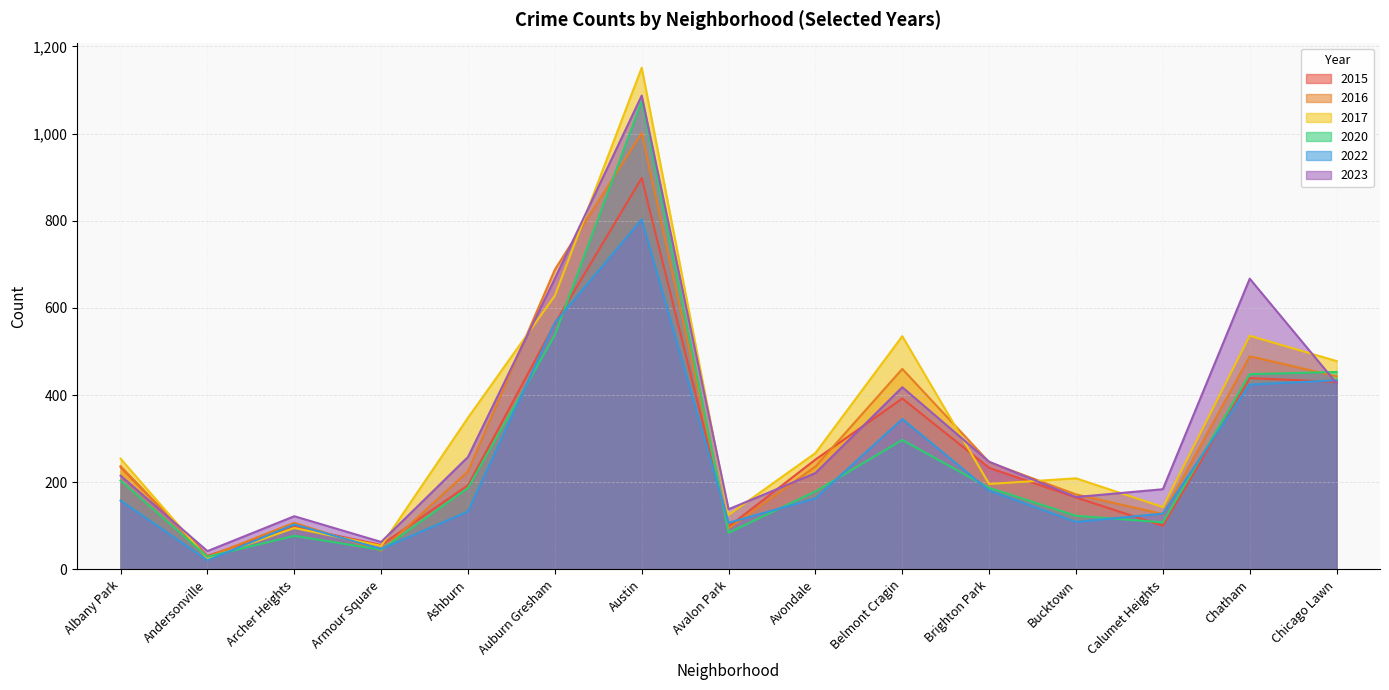

Which series has the largest total across all categories?

2017